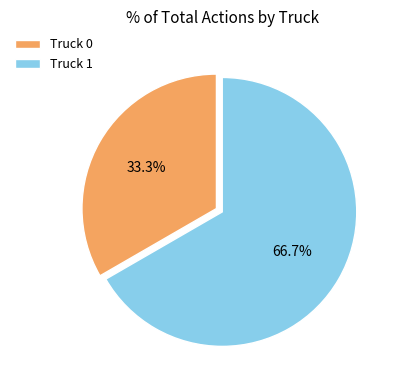

What percentage is the Truck 1 slice, to the nearest percent?

67%